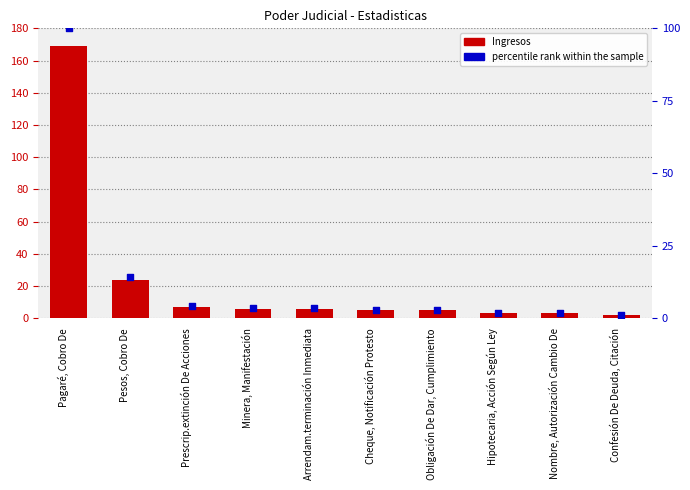

What are all the series names shown in the legend?

Ingresos, percentile rank within the sample